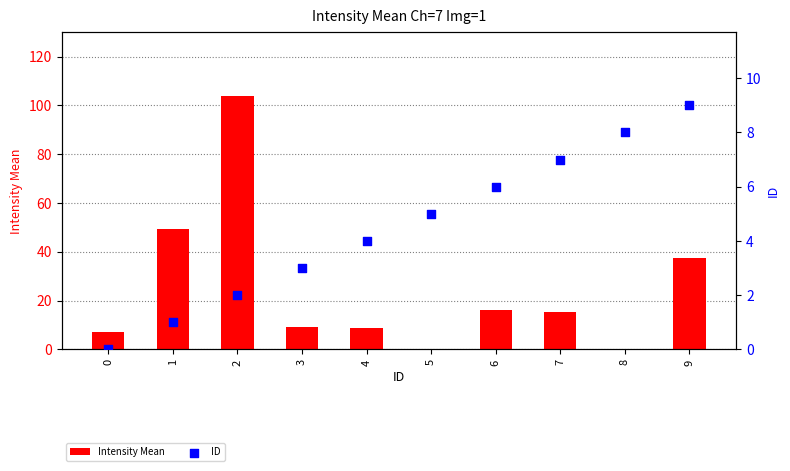

What is the total value across all series at 3?

12.3